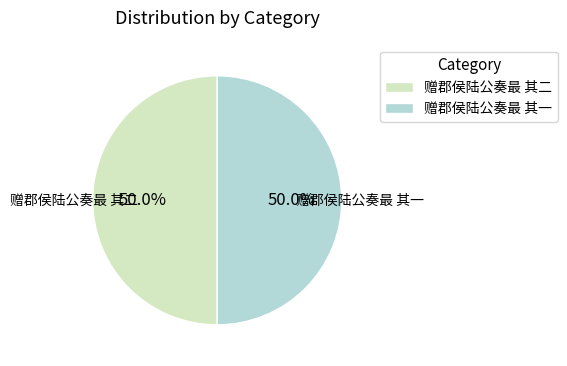

What portion of the pie excludes 赠郡侯陆公奏最 其一?

50.0%